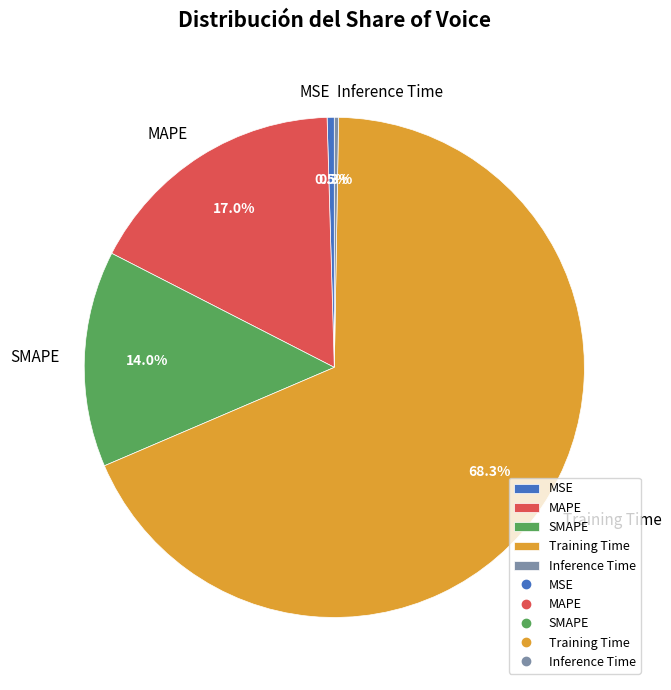

Which category accounts for the majority?

Training Time